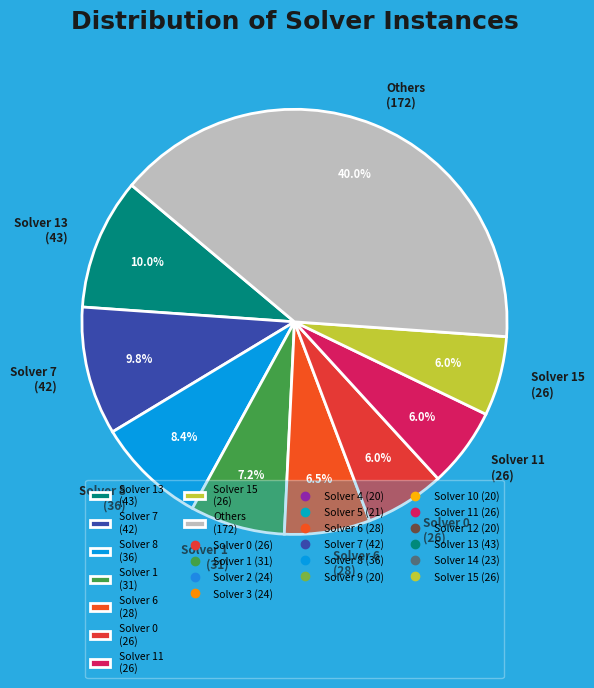

Is there a majority slice in this chart?

No